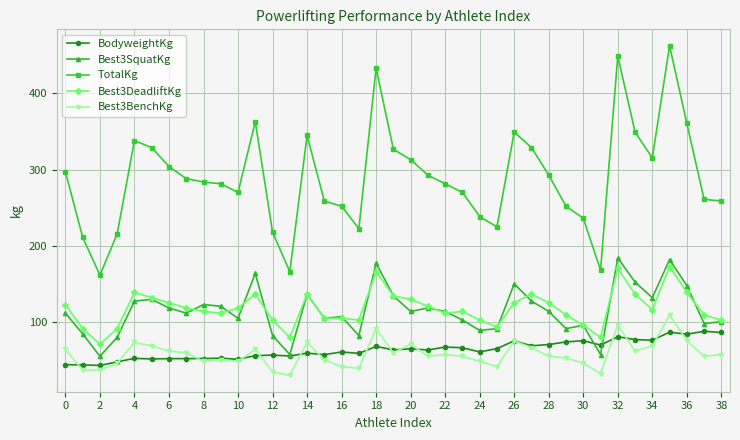

Which series has the widest spread of values?

TotalKg